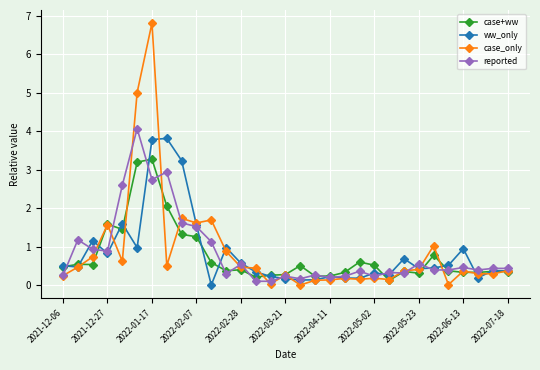

Does the chart display data point markers on the line(s)?

Yes